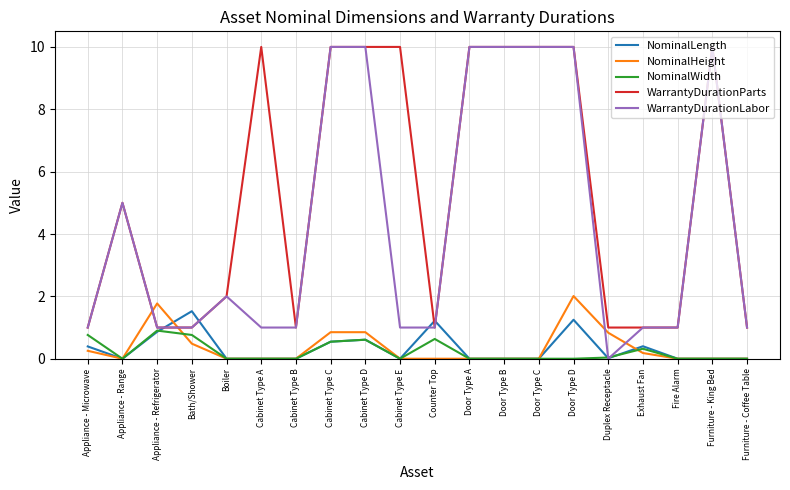

What is the spread (max minus min) of values at Cabinet Type D?

9.4